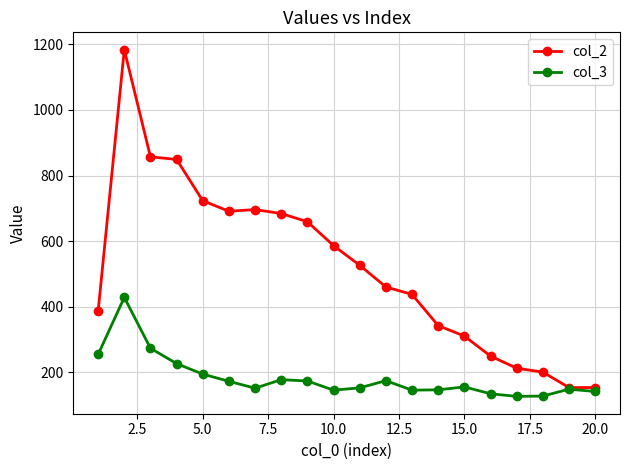

What is the value of the col_2 point at the 20th from the left?

153